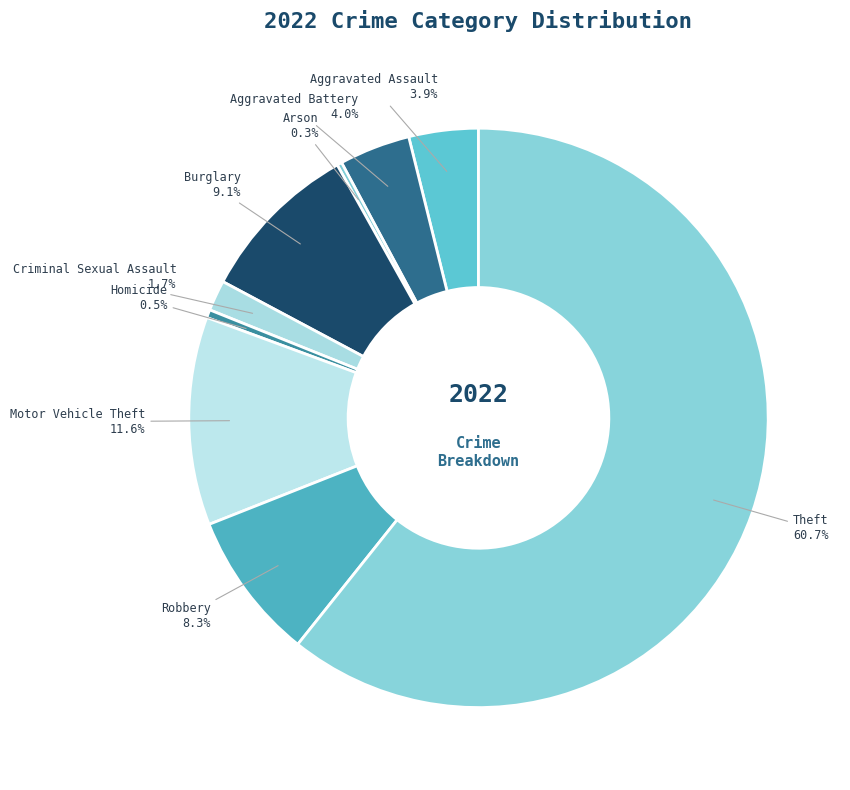

Between Criminal Sexual Assault and Motor Vehicle Theft, which is larger?

Motor Vehicle Theft